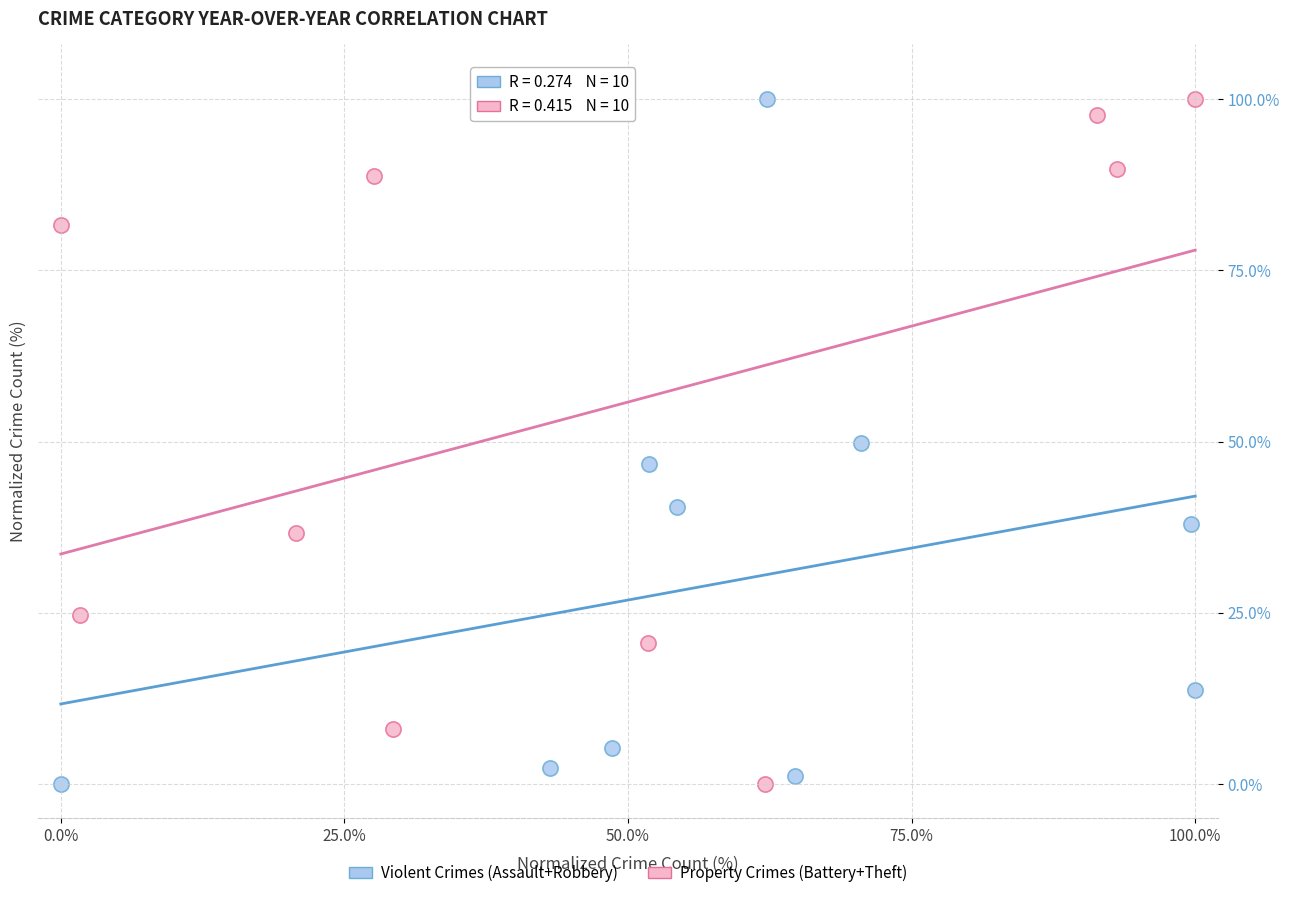

What are all the series names shown in the legend?

Violent Crimes (Assault+Robbery), Property Crimes (Battery+Theft)